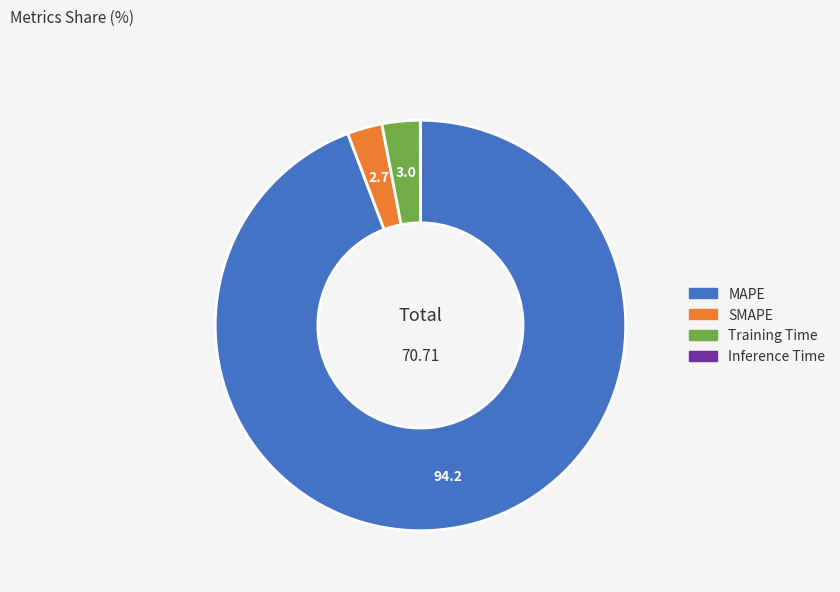

Approximately how many times larger is the value at Training Time compared to SMAPE?

1.1